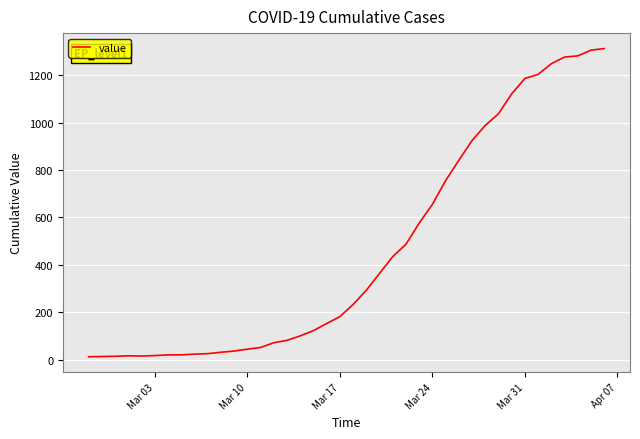

What is the sum of all values?

18584